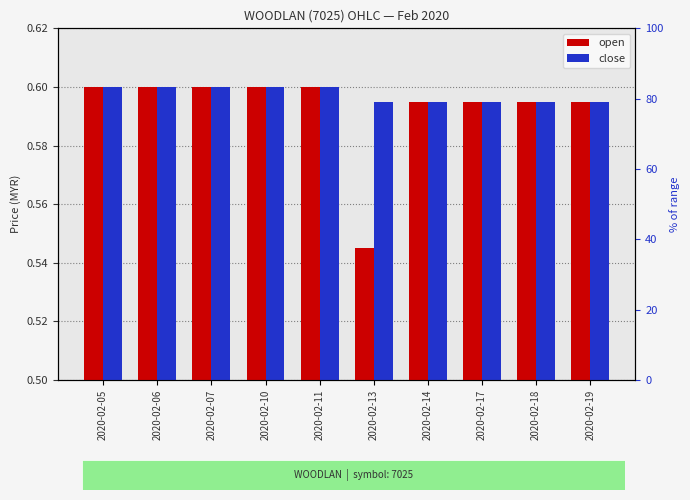

Does the chart contain stacked bars?

No